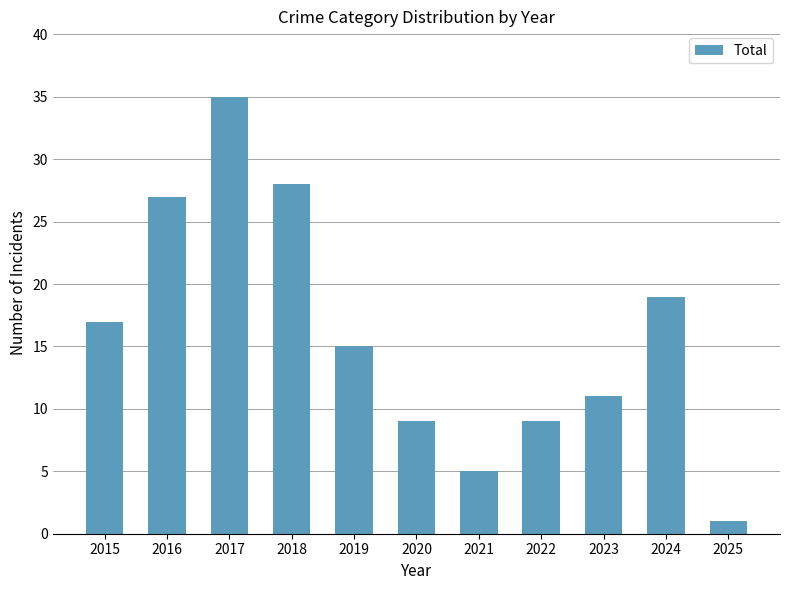

The chart shows a value of 1 at 2025. True or false?

True